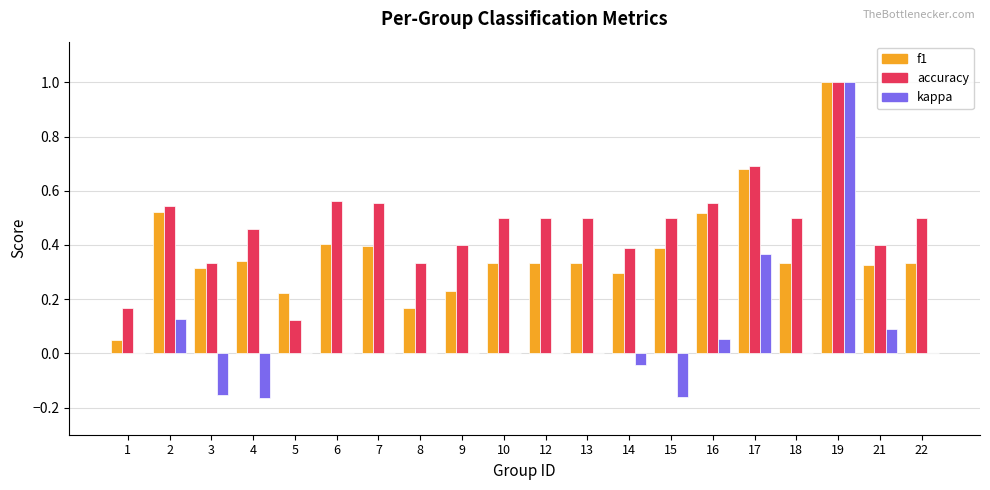

Where is accuracy nearest to the value 0?

5